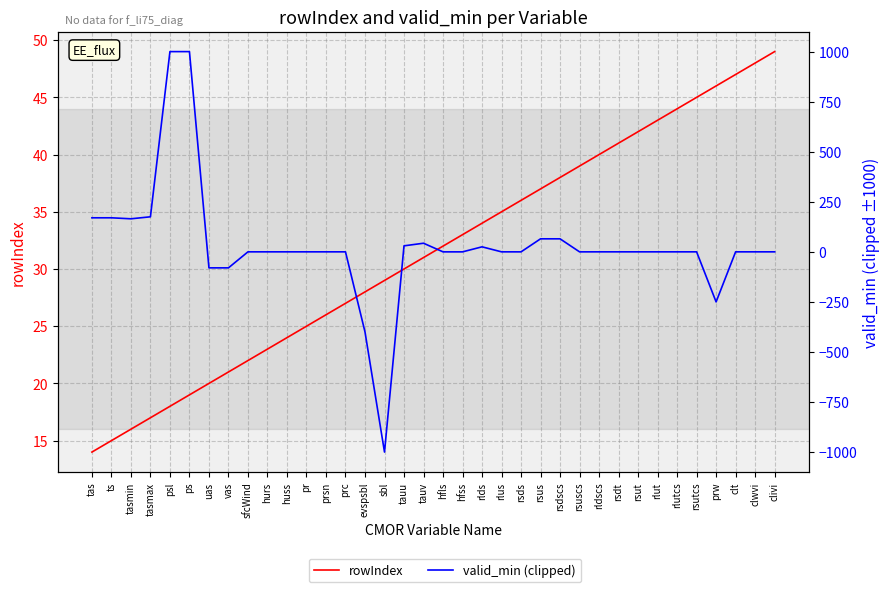

What is the spread (max minus min) of values at prc?

27.0